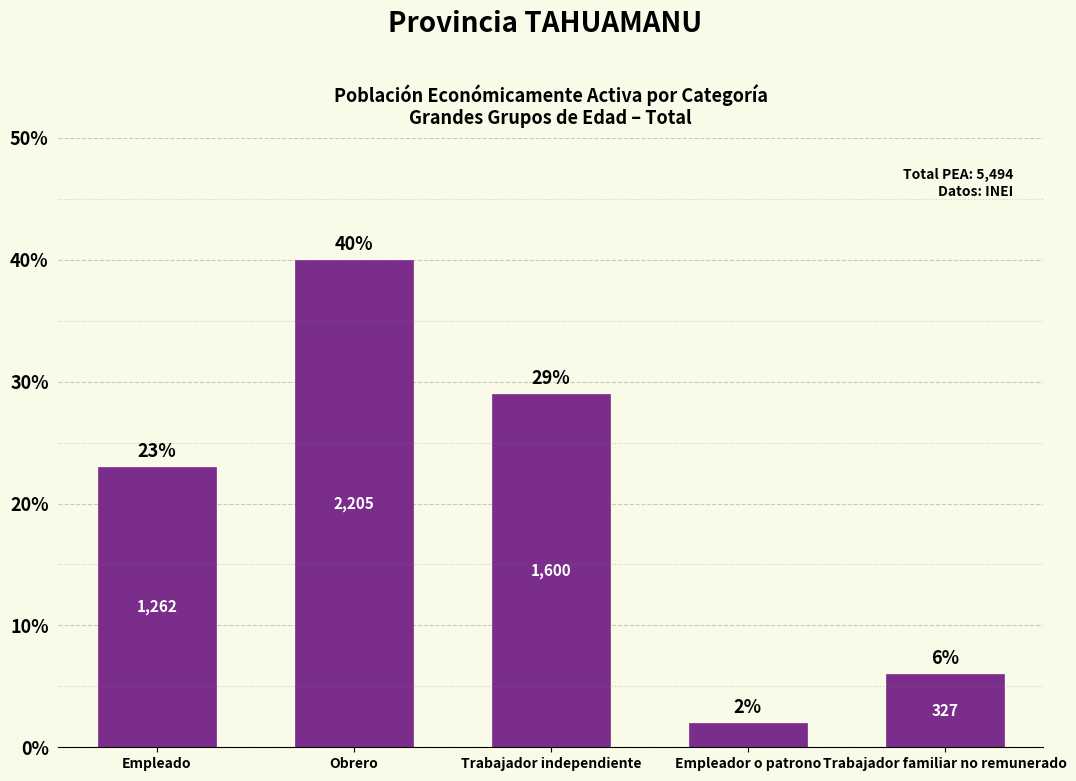

What is the greatest value displayed?

40